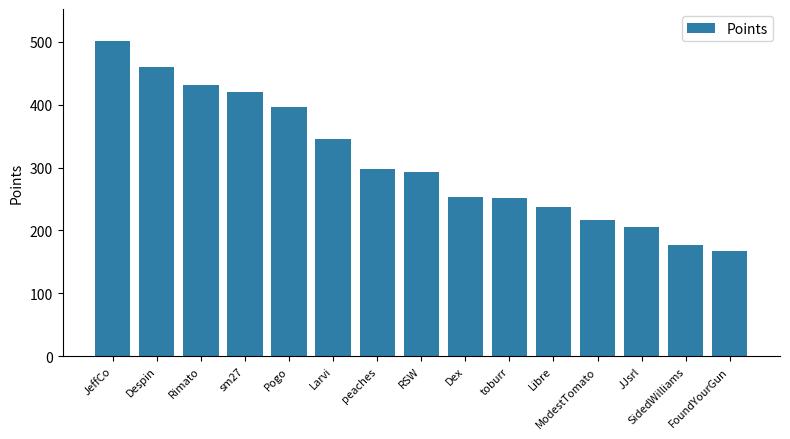

How many bars are there in total?

15